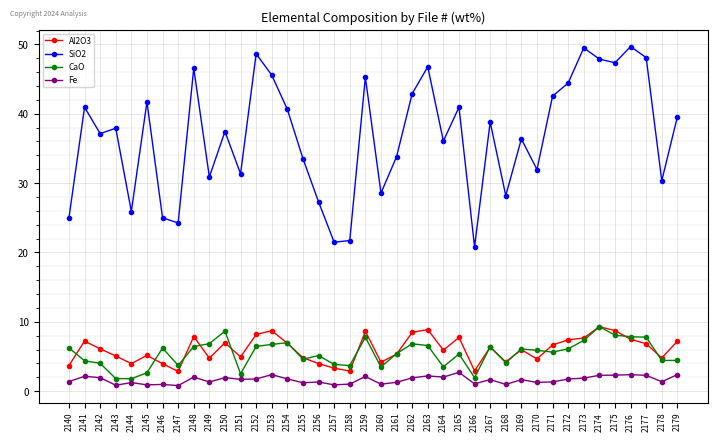

What is the difference between the highest and lowest values at 2151?

29.6